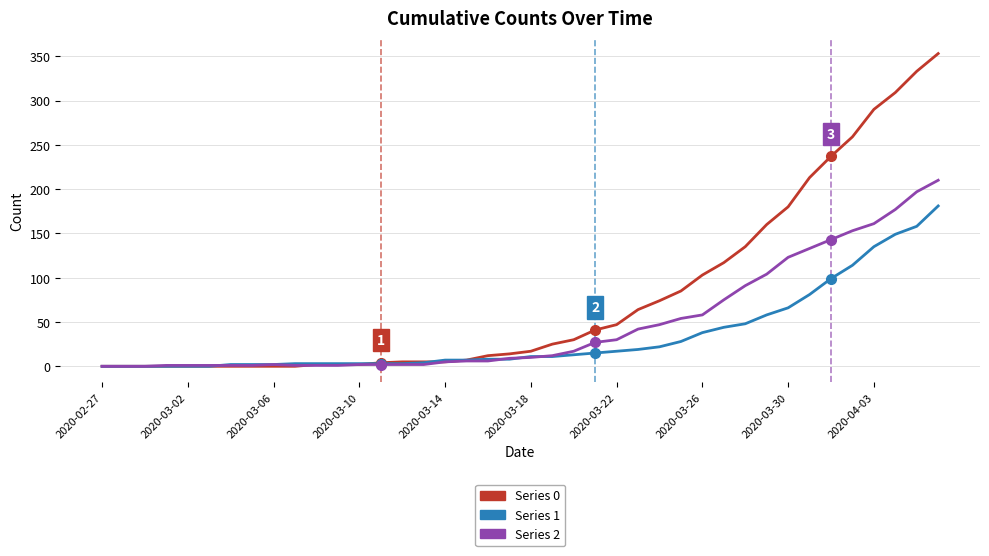

Which series has the widest spread of values?

Series 0